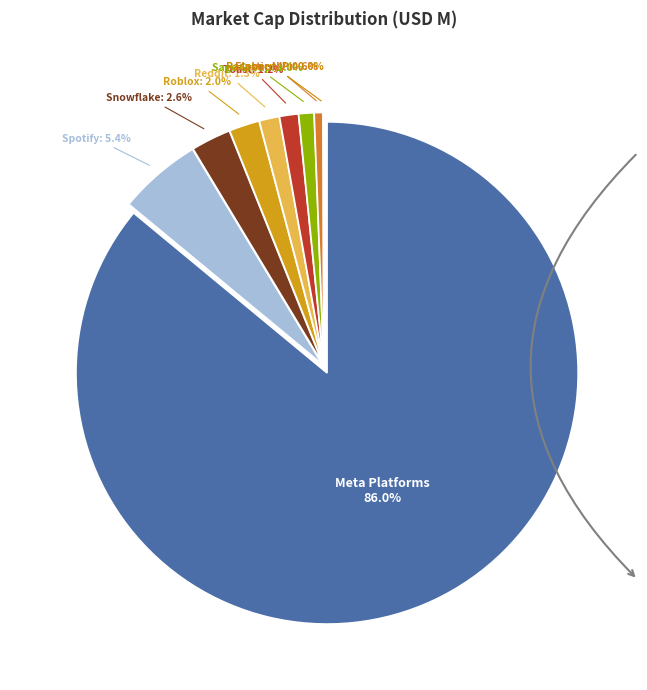

True or false: Toast accounts for 1% of the total.

True